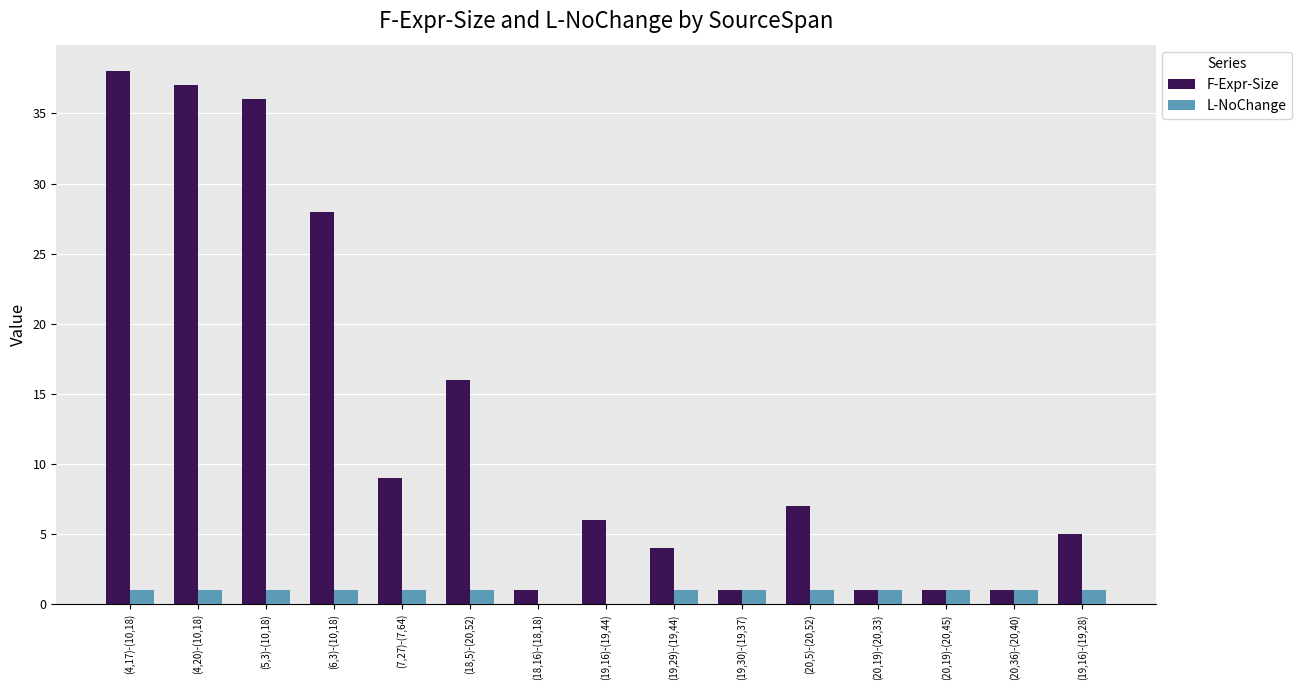

True or false: L-NoChange has a value of 1 at (20,36)-(20,40).

True